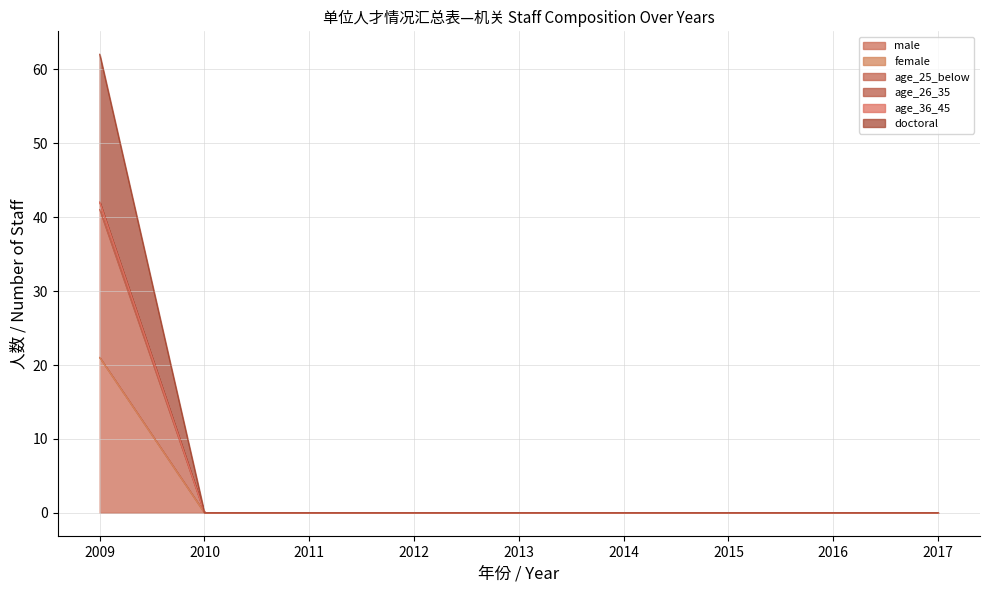

Which series has the widest spread of values?

age_26_35